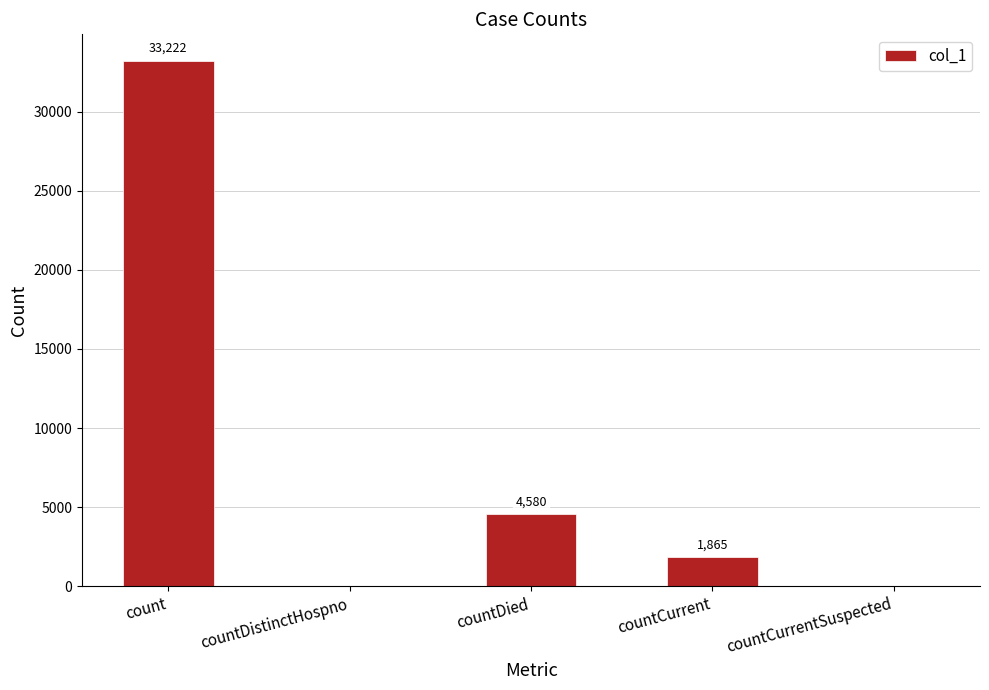

What is the average value?

7933